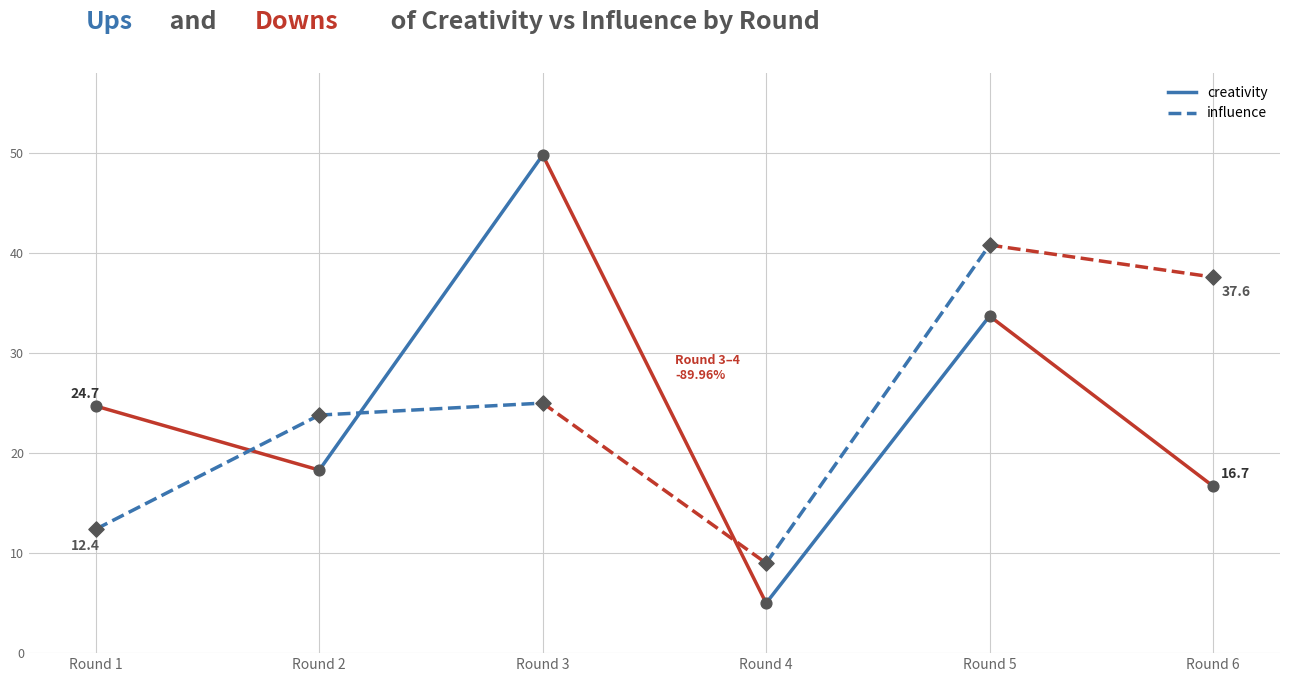

At which category is the sum across all series the highest?

Round 2